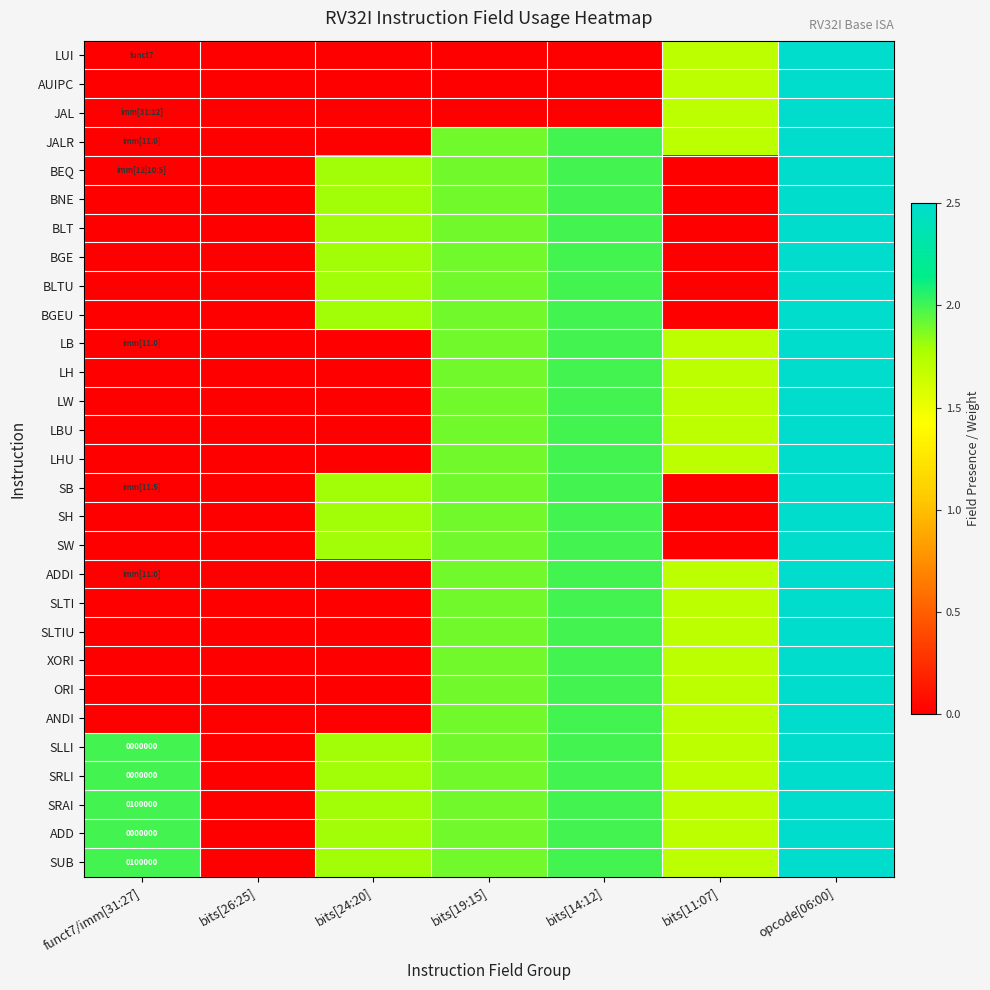

At bits[19:15], list the series in order from largest to smallest.

JALR, BEQ, BNE, BLT, BGE, BLTU, BGEU, LB, LH, LW, LBU, LHU, SB, SH, SW, ADDI, SLTI, SLTIU, XORI, ORI, ANDI, SLLI, SRLI, SRAI, ADD, SUB, LUI, AUIPC, JAL